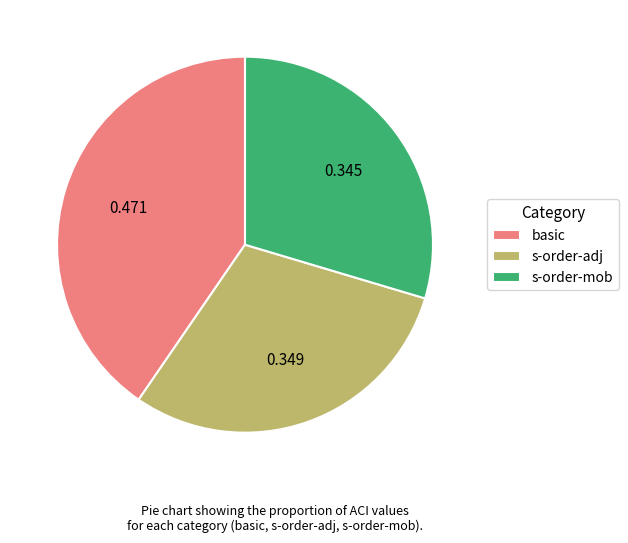

Which has a higher value, s-order-adj or basic?

basic